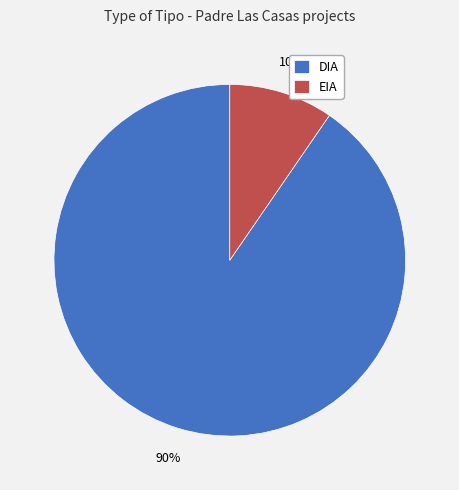

Which has a higher value, EIA or DIA?

DIA